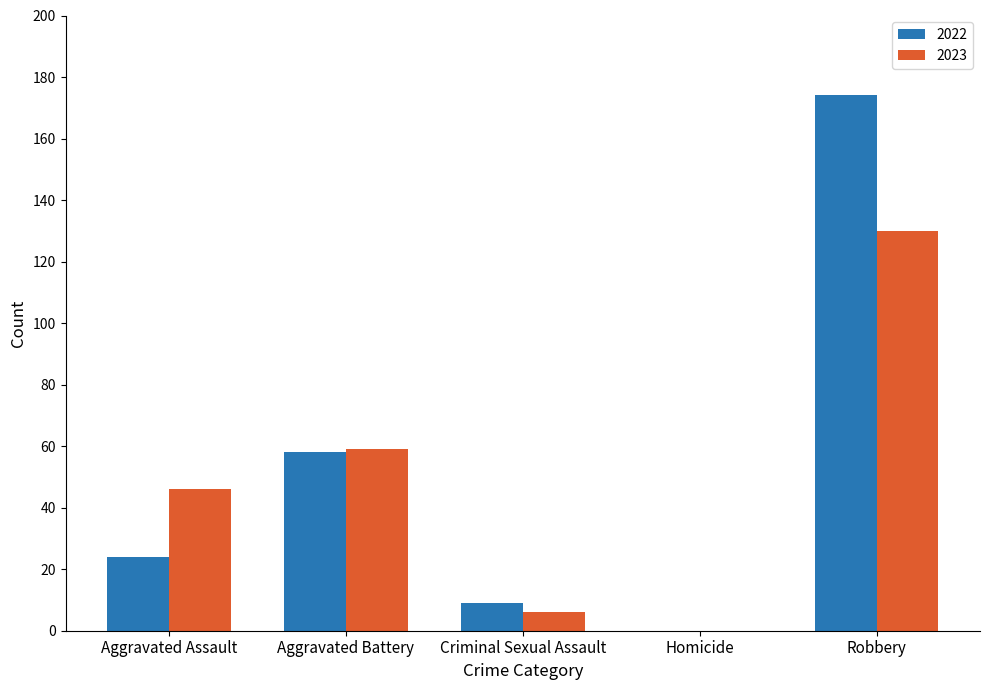

Which series changed the most between Aggravated Assault and Aggravated Battery?

2022